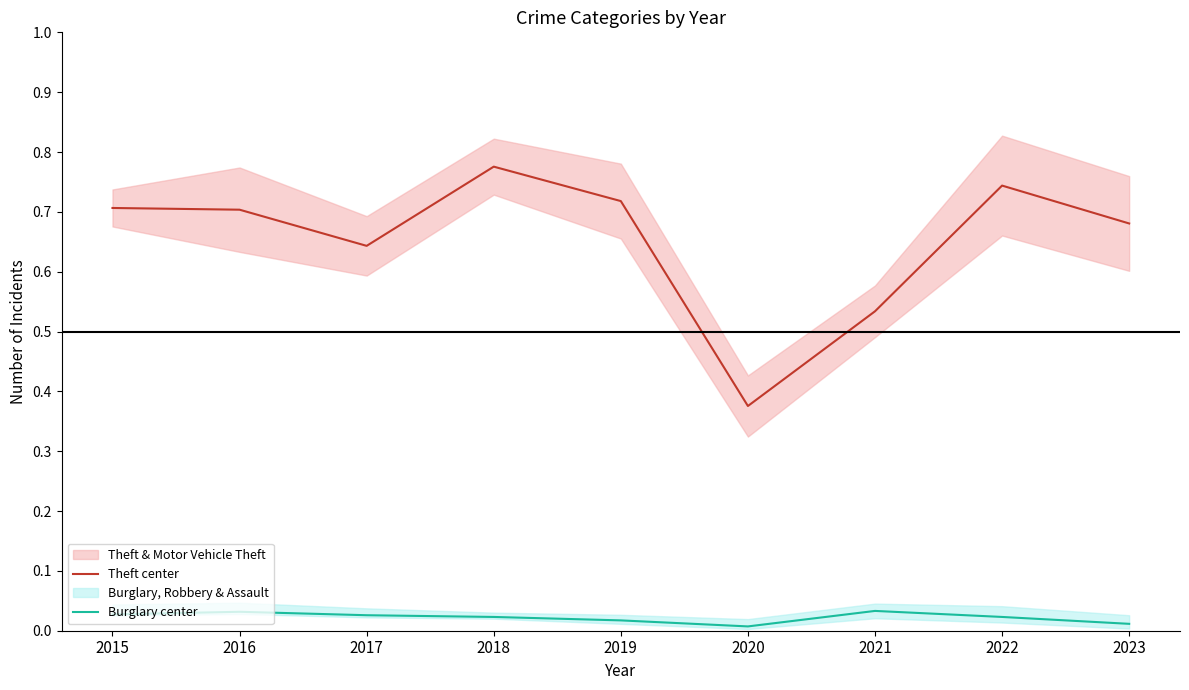

True or false: Theft center and Burglary center intersect in this chart.

False